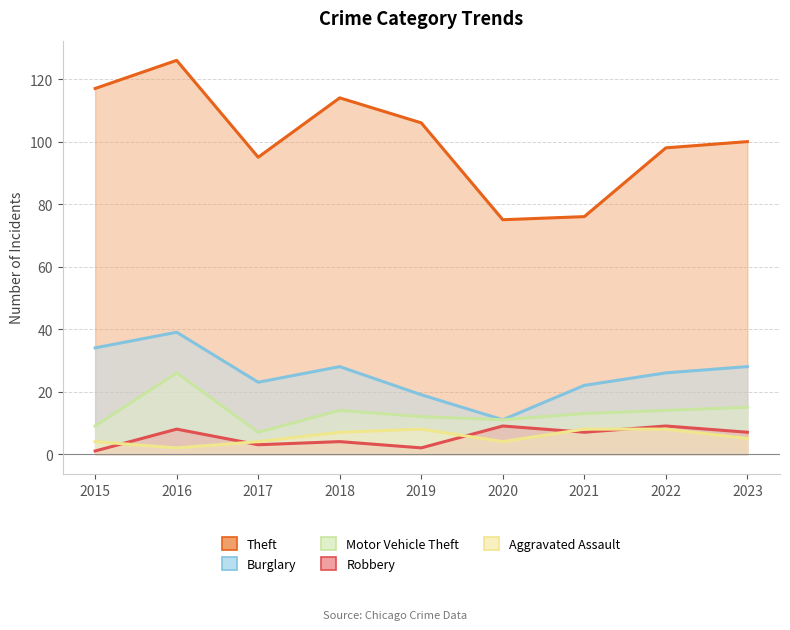

List the series in order of their peak value, lowest first.

Aggravated Assault, Robbery, Motor Vehicle Theft, Burglary, Theft